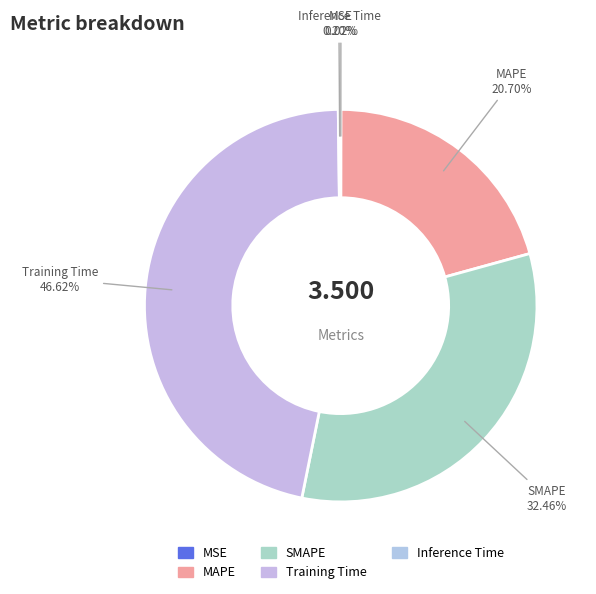

Does MAPE represent more than half of the total?

No